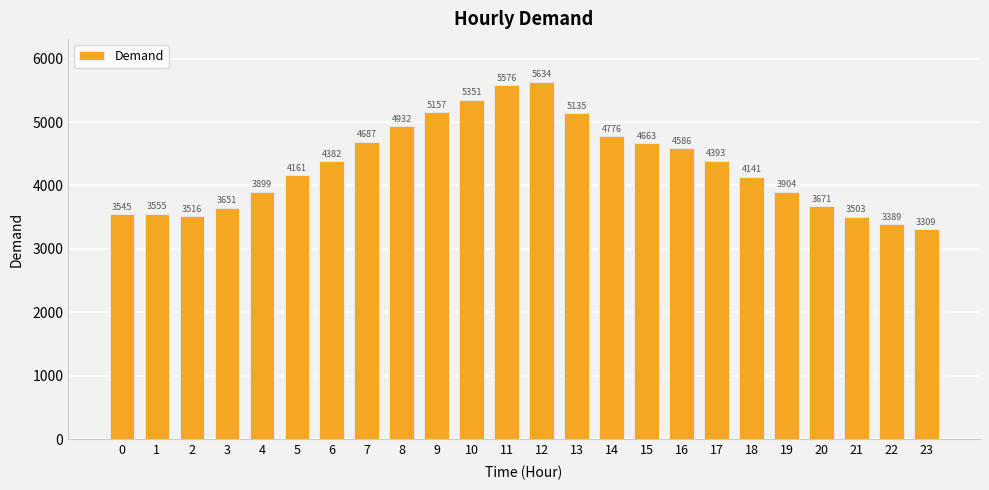

Count the number of data series in this chart.

1